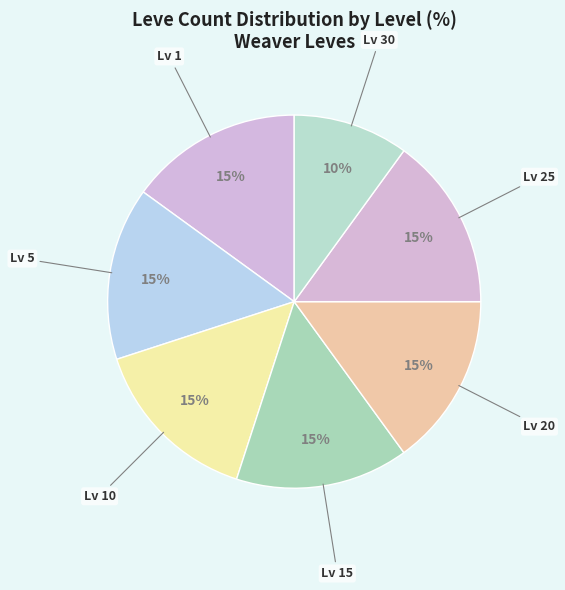

What is the smallest slice in the pie chart?

Lv 30